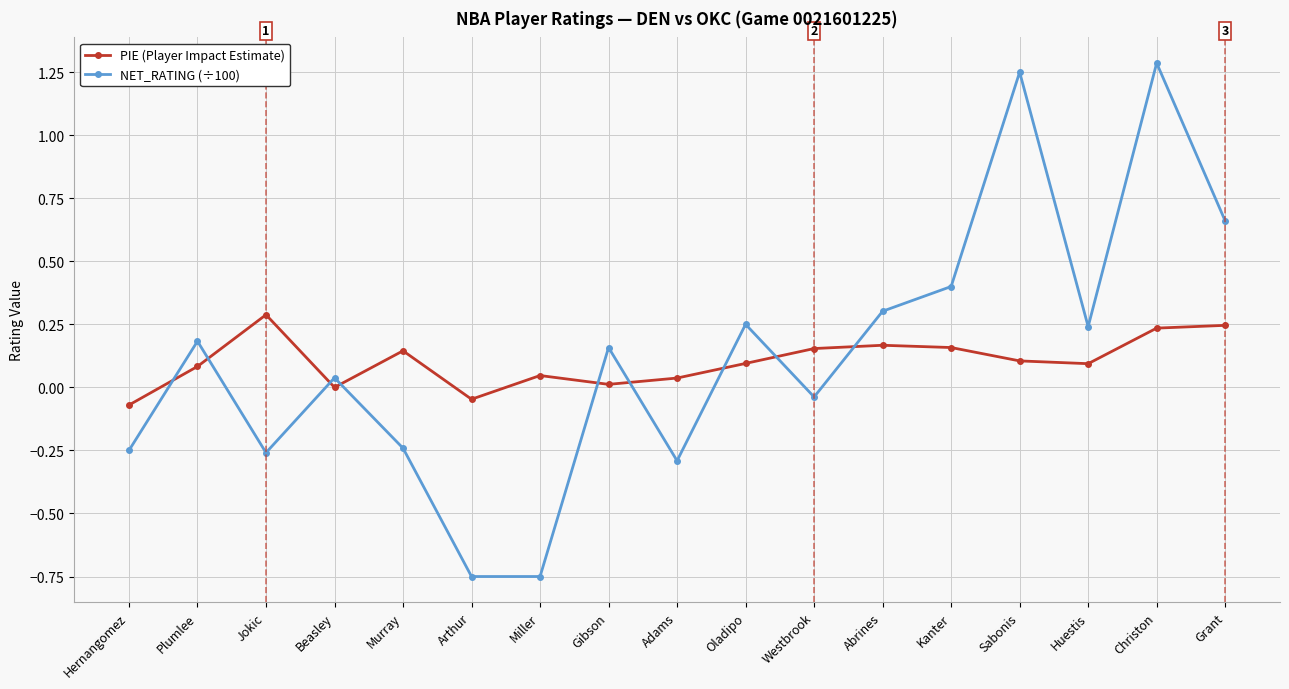

What is the difference between the NET_RATING (÷100) values at Grant and Adams?

1.0